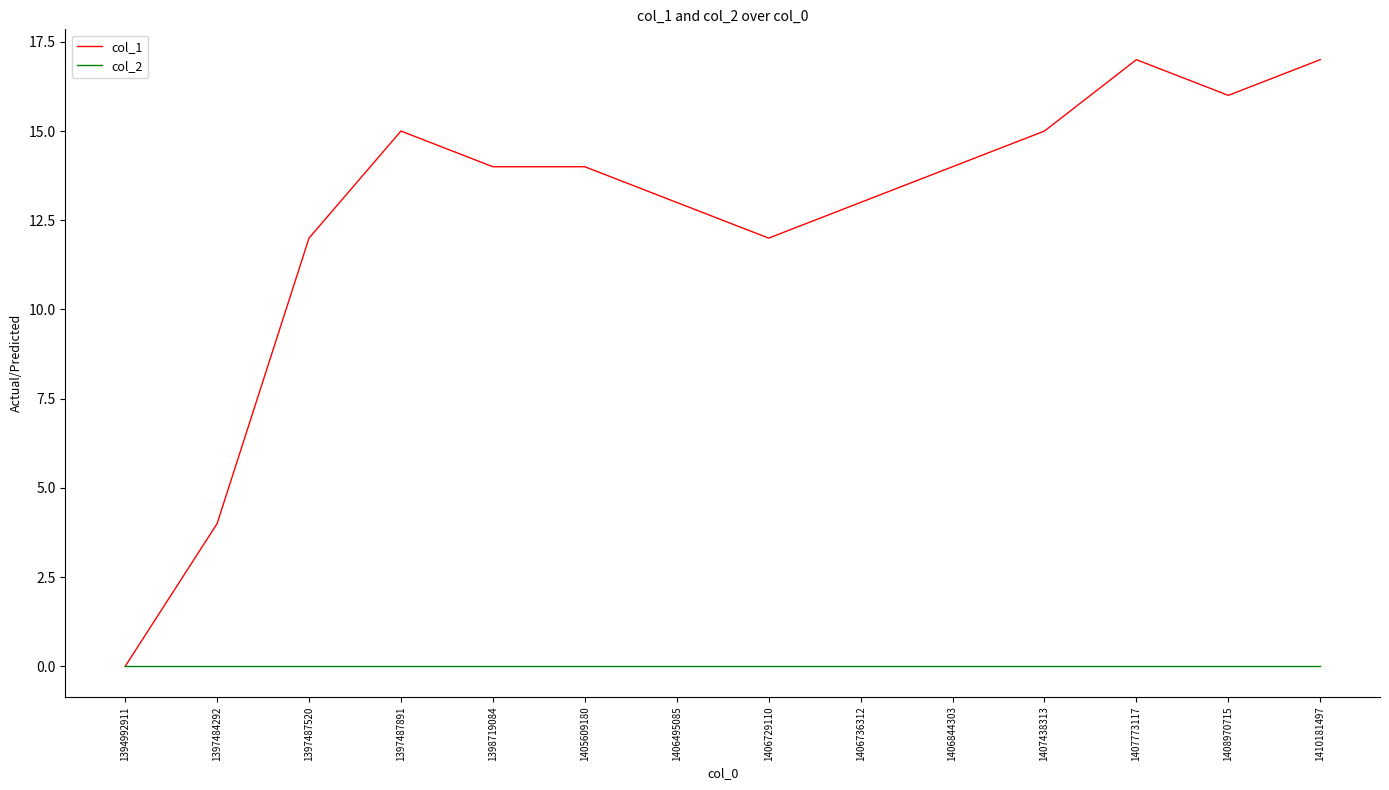

At 1405609180, list the series in order from largest to smallest.

col_1, col_2